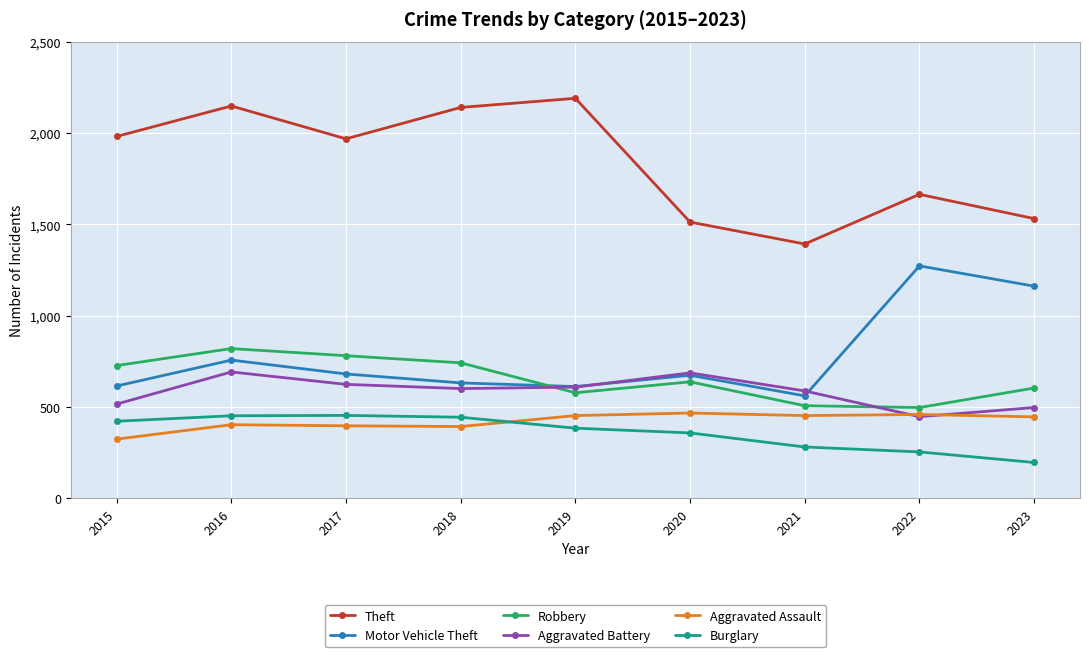

How many data points in Aggravated Battery are less than 600?

4